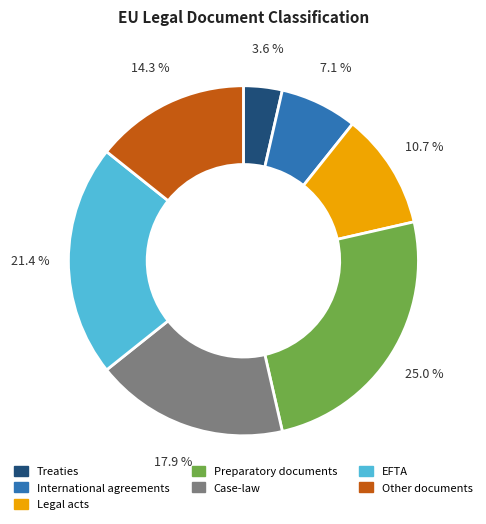

Which category has the smallest portion of the pie?

Treaties